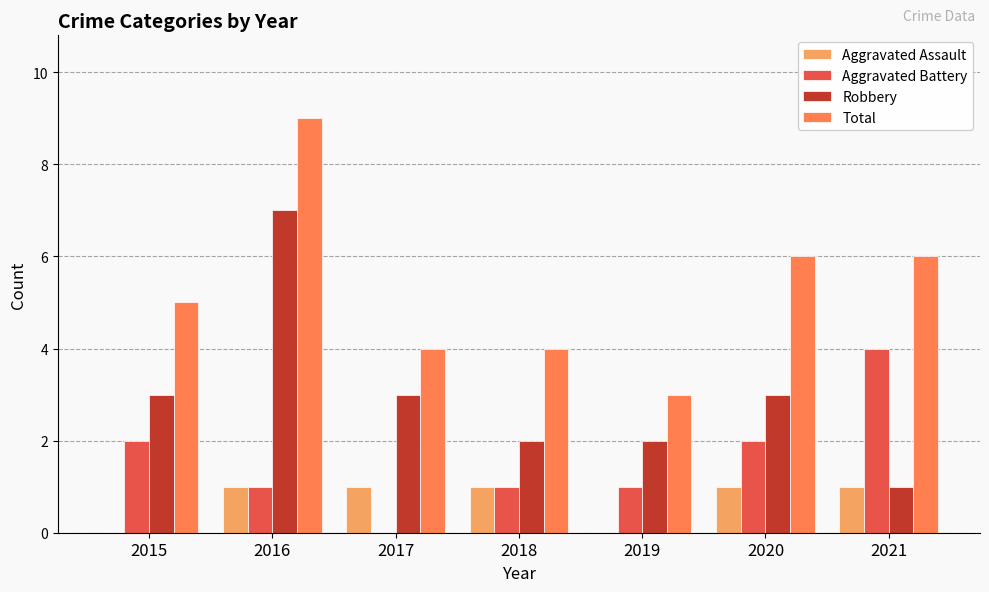

Count the Aggravated Assault values in the range 0 to 1.

7